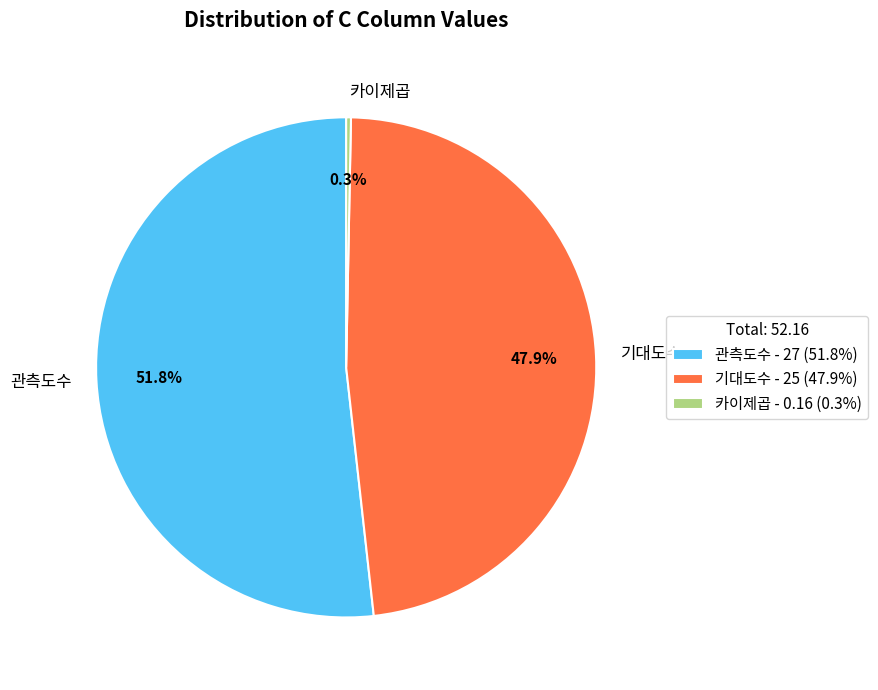

Rank the categories by value from highest to lowest.

관측도수, 기대도수, 카이제곱